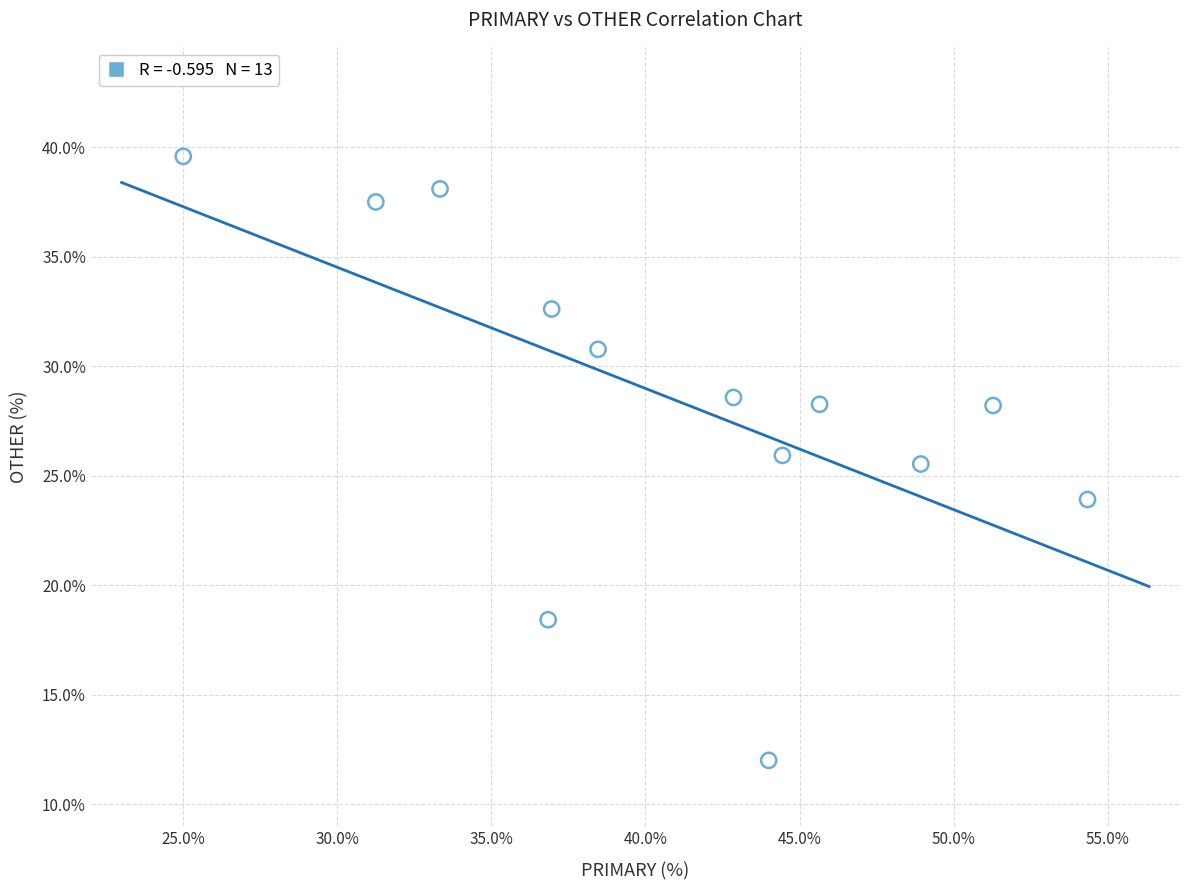

What Y value in the scatter plot is closest to 25?

25.5